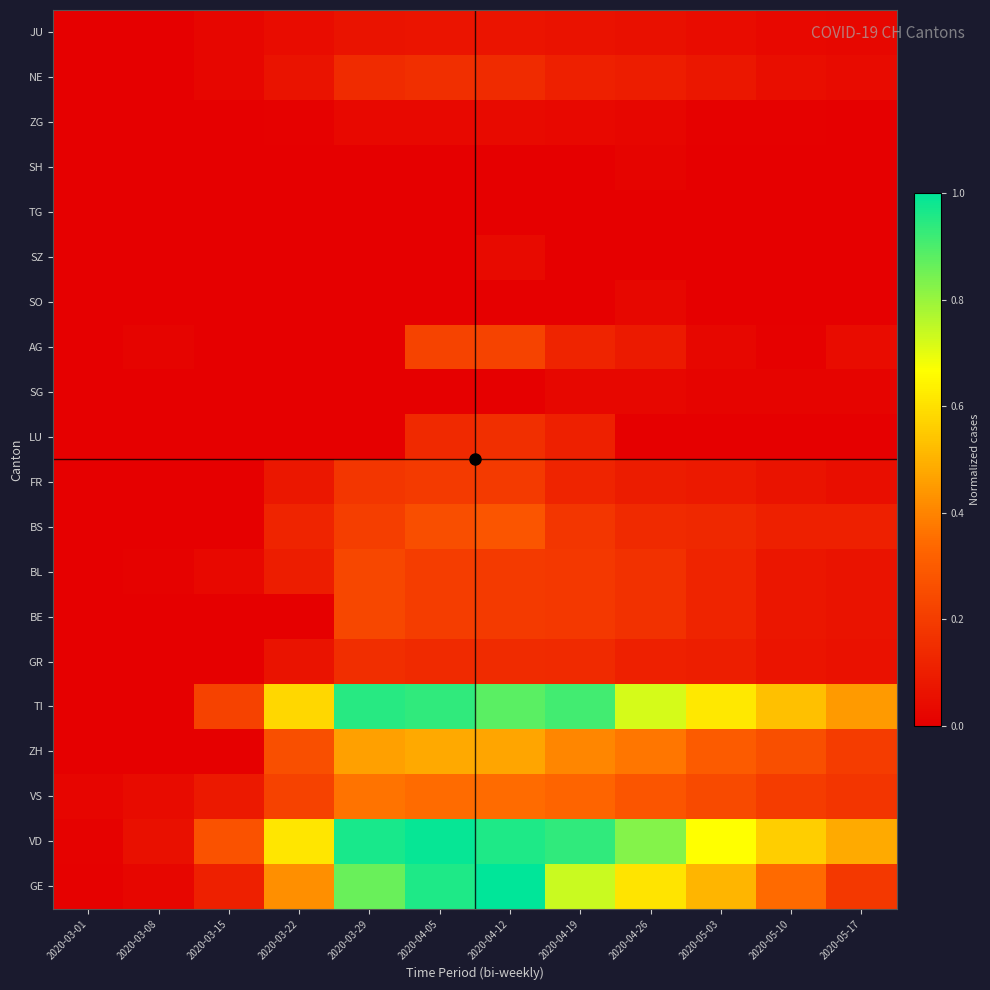

At which category does the chart reach its peak across all series?

2020-04-12